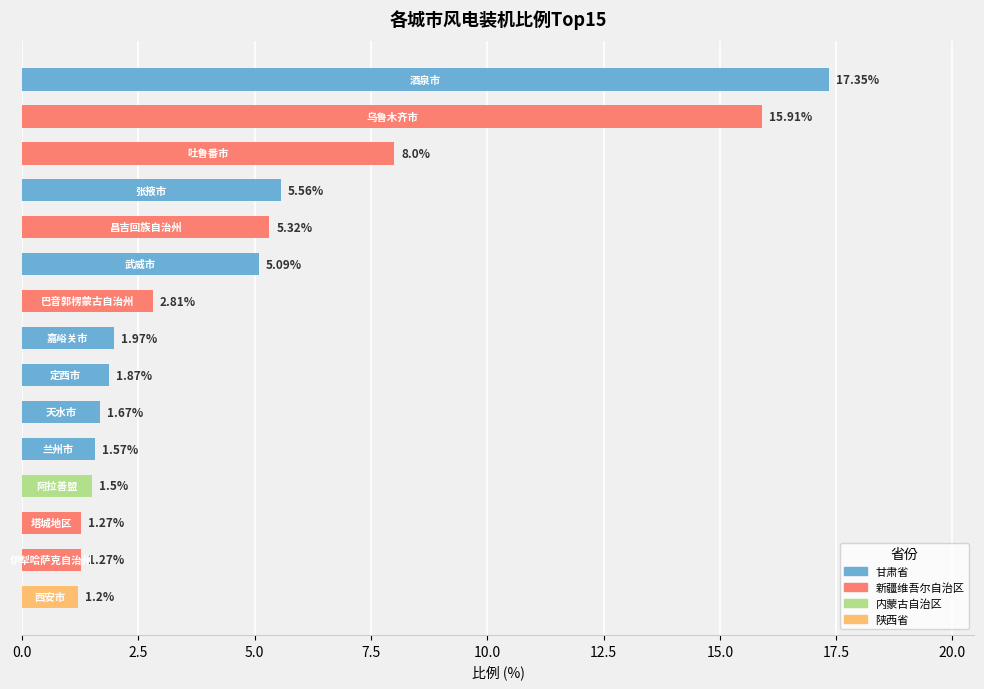

What is the difference between the second highest and minimum values?

14.7